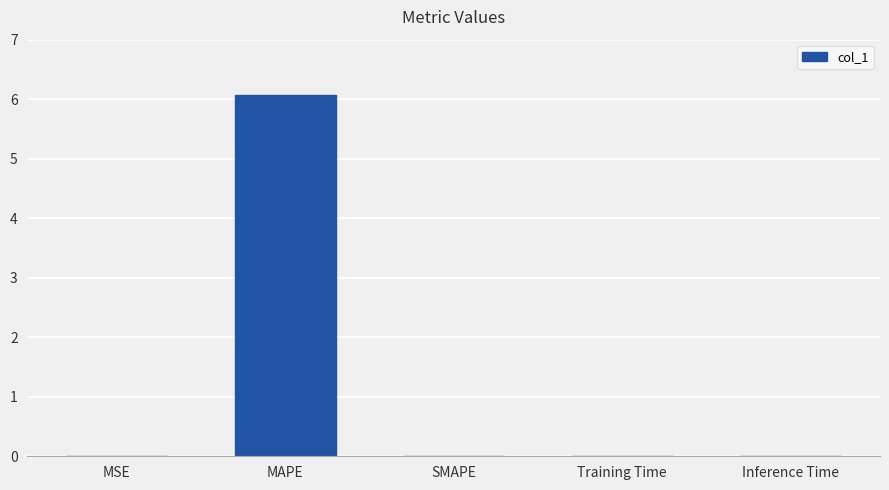

What is the maximum value shown in the chart?

6.1